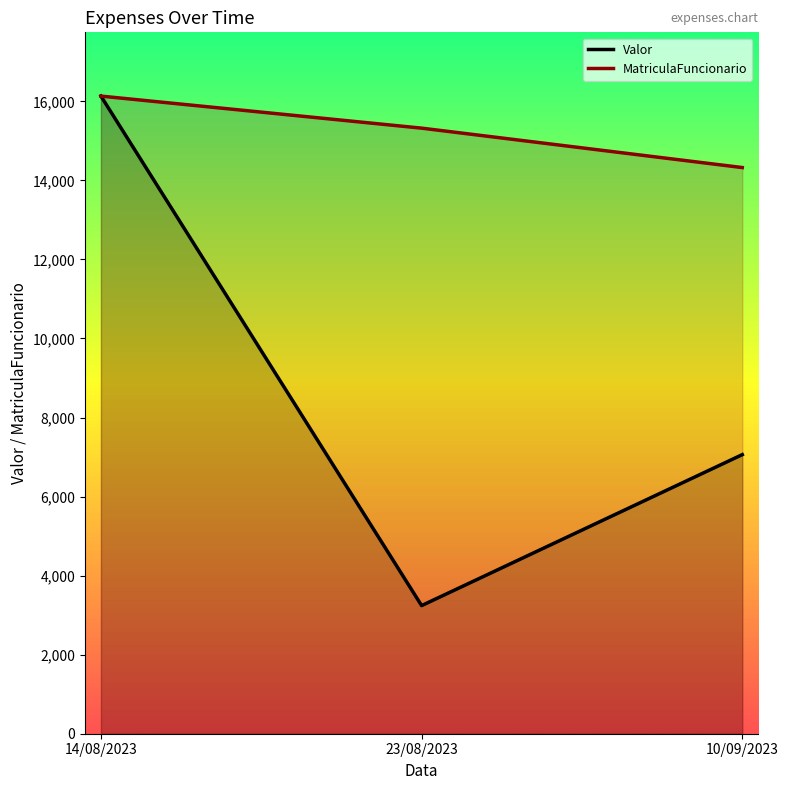

What is the difference between the second highest and minimum values in the Valor series?

3819.6